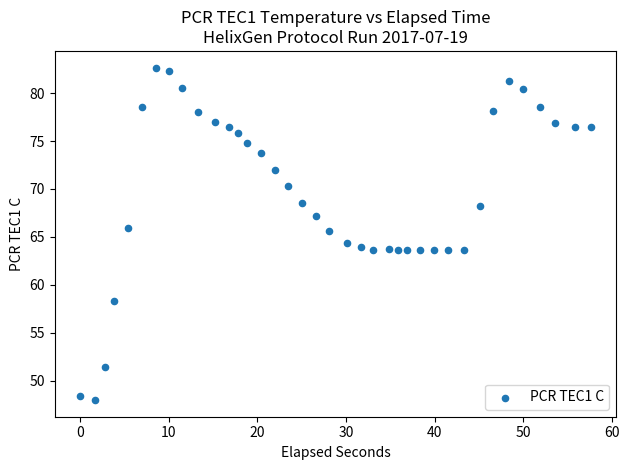

What is the range of X values (max minus min)?

57.6